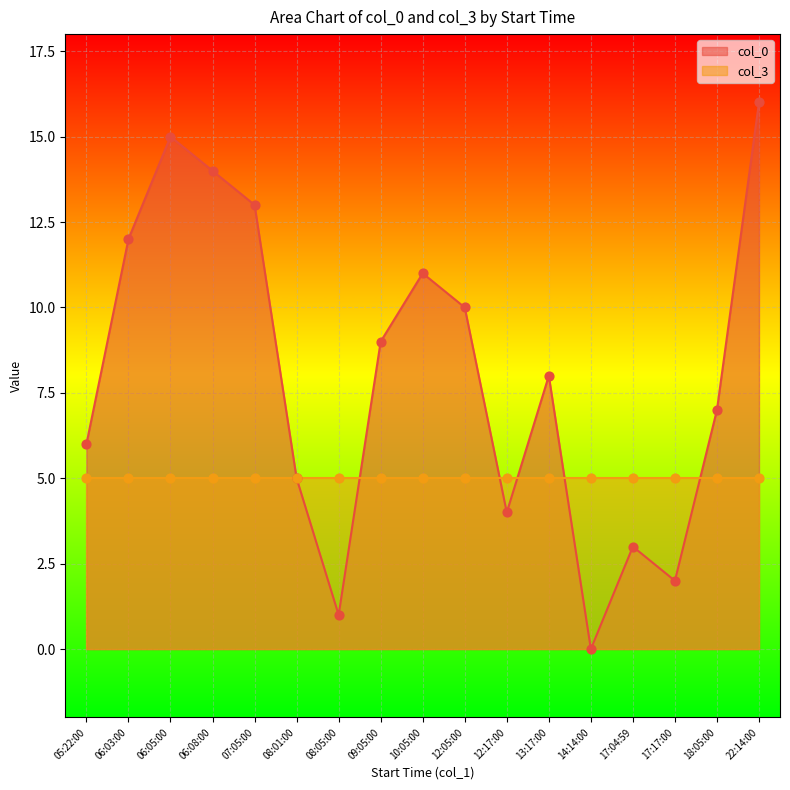

What is the change in value from 06:03:00 to 22:14:00?

+4